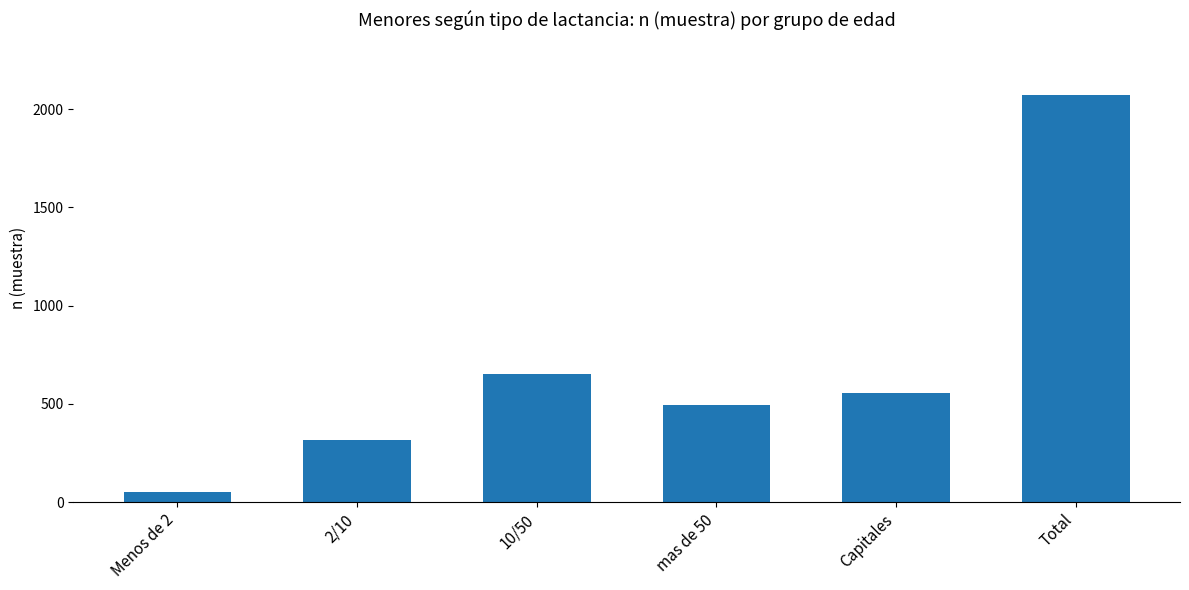

List the labels in order of value, smallest first.

Menos de 2, 2/10, mas de 50, Capitales, 10/50, Total